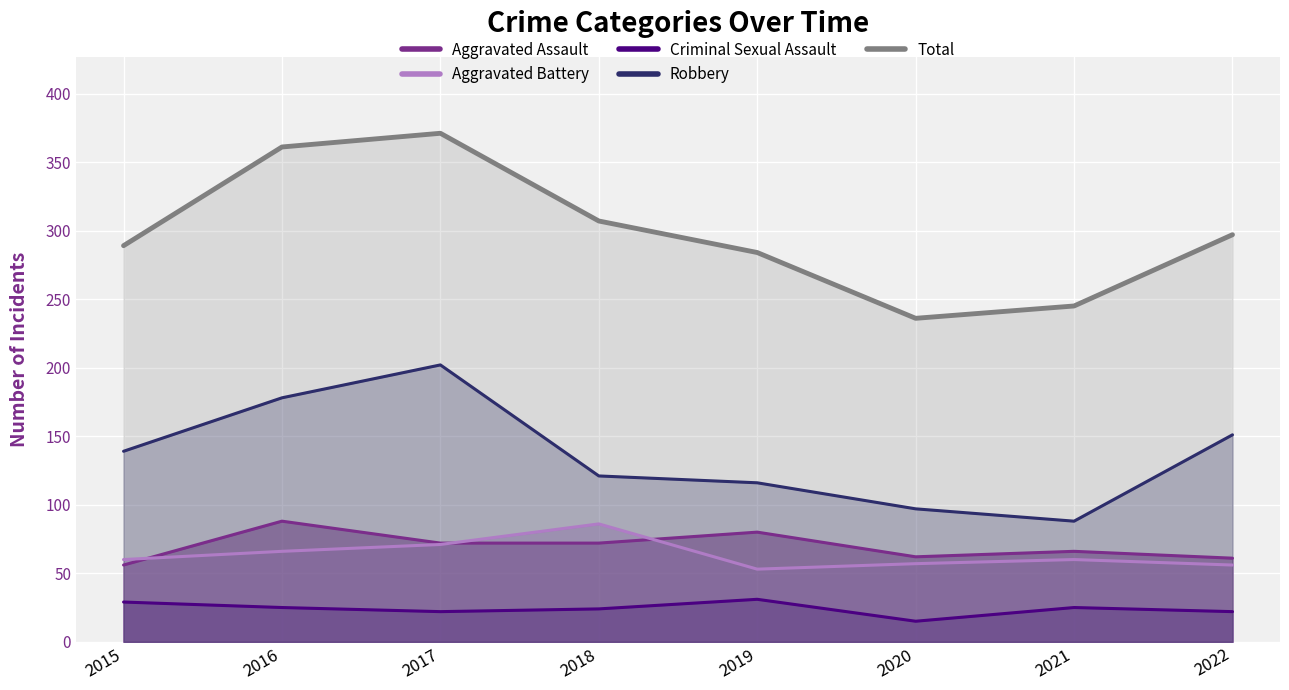

What is the difference between the Robbery values at 2018 and 2017?

81